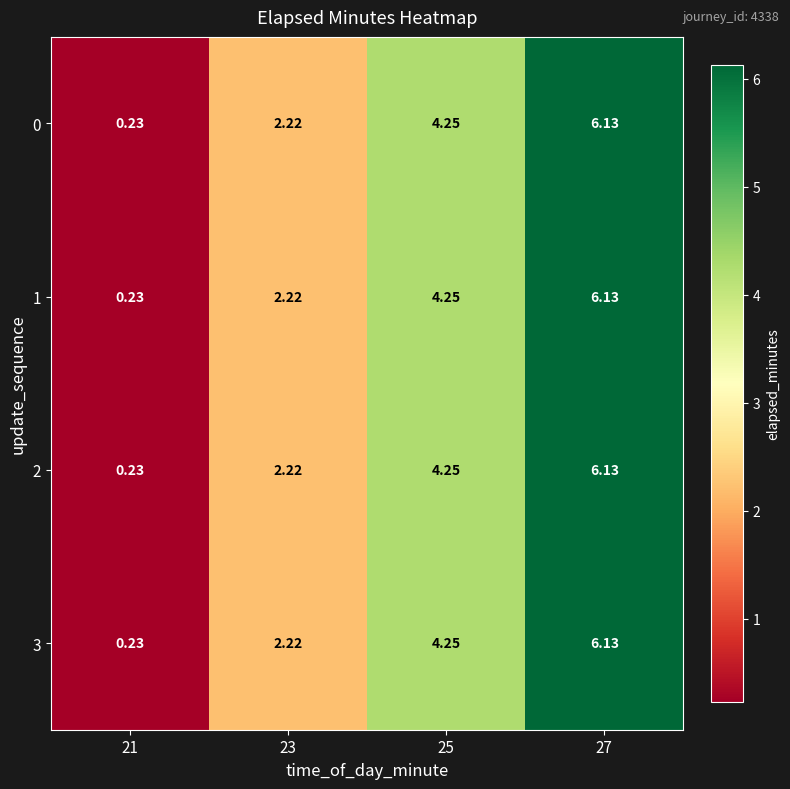

Is the value of 3 at 27 greater than the value of 0 at 25?

Yes